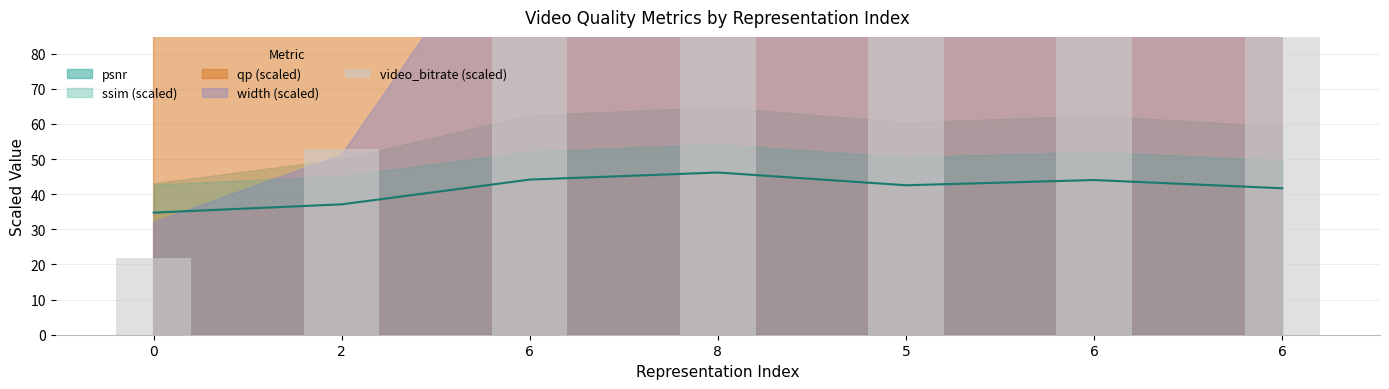

Are the bars grouped side by side (vs. stacked)?

No